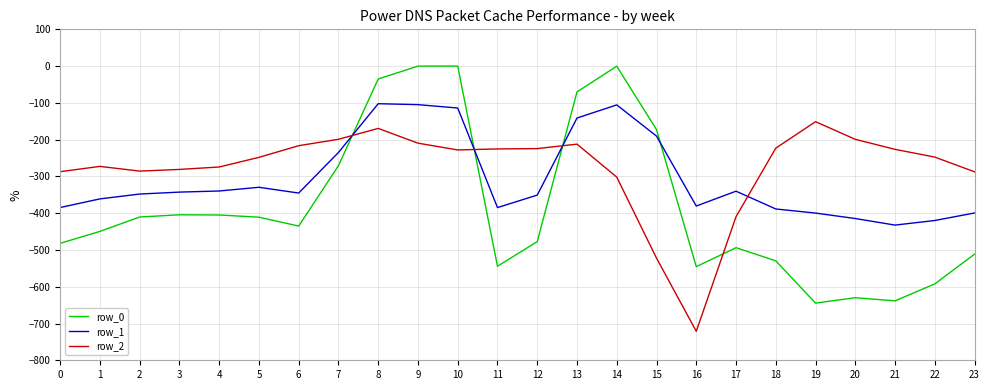

What value does the row_2 series have at 12?

-224.3